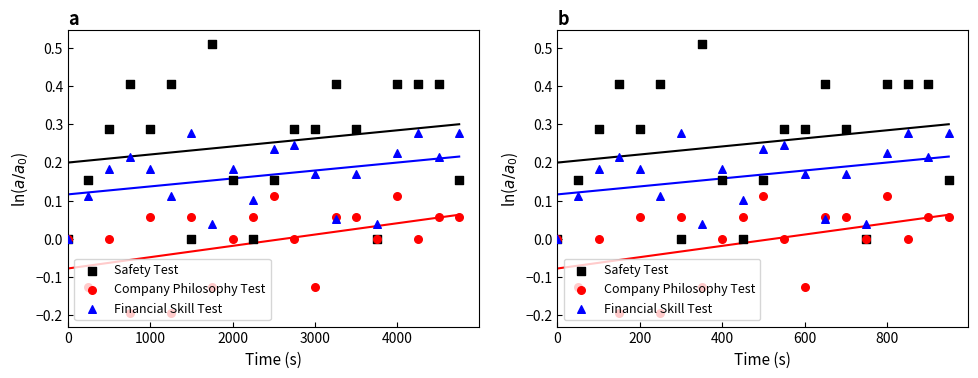

At which category is the sum across all series the highest?

800